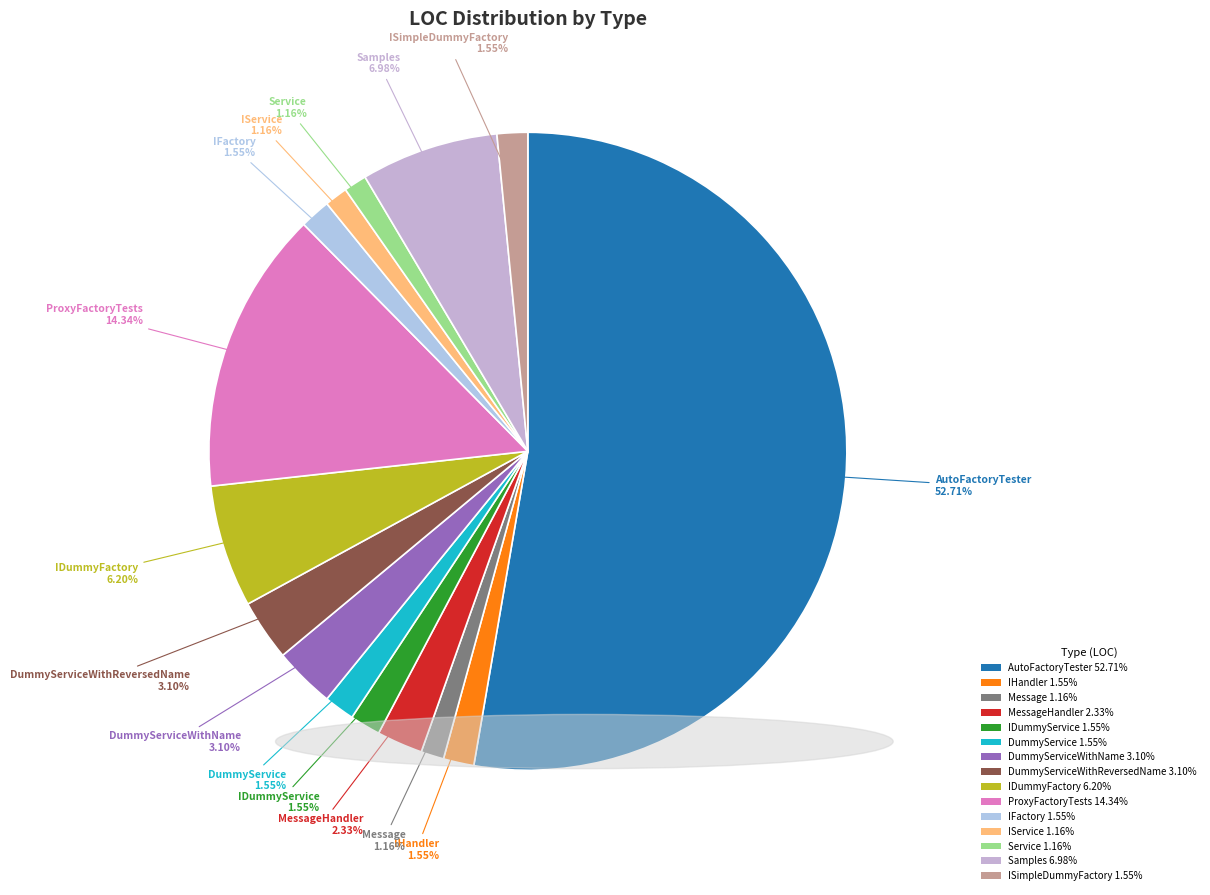

Count the number of slices in the pie.

15